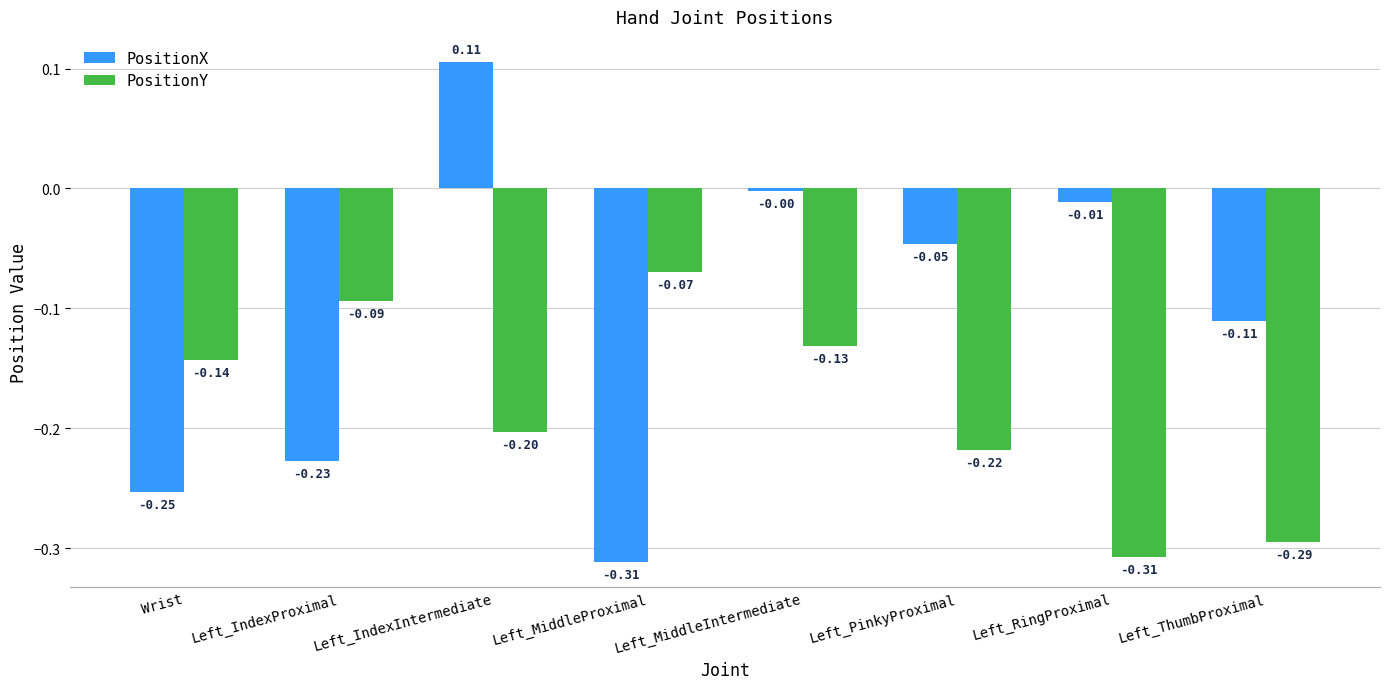

What is the spread (max minus min) of values at Left_RingProximal?

0.3